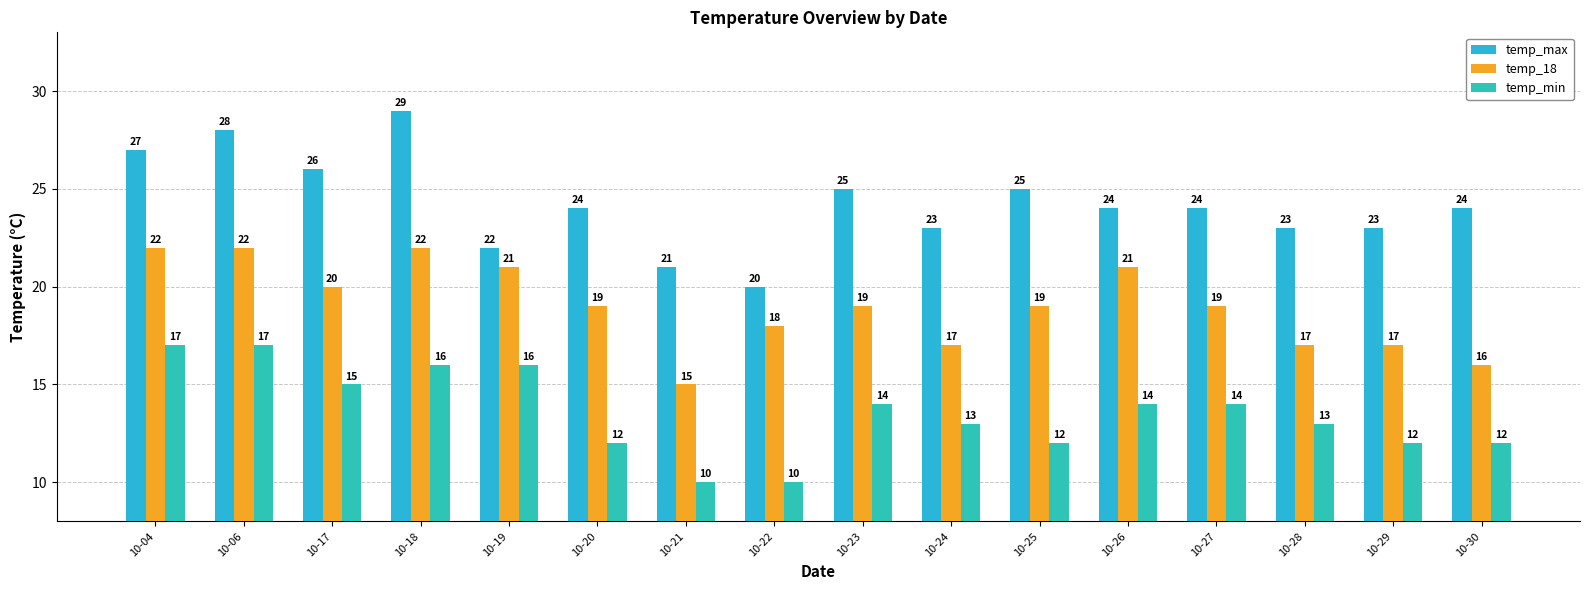

How many categories are shown in the chart?

16